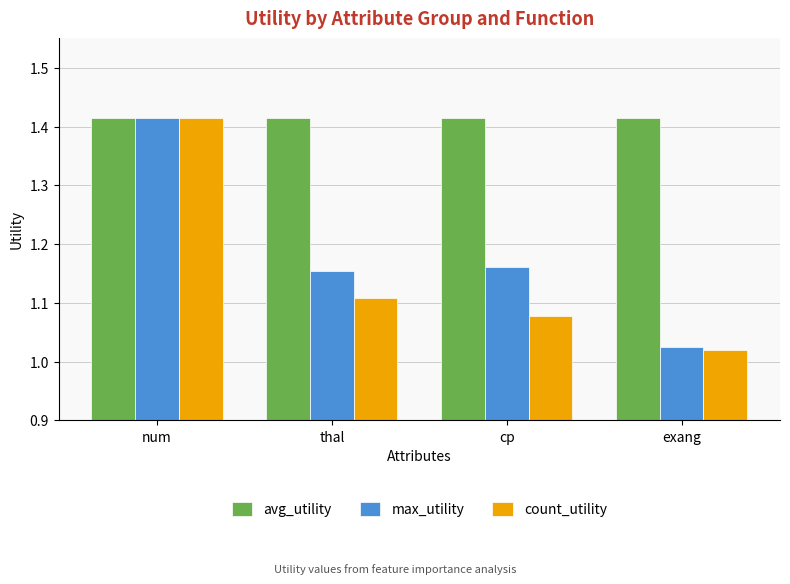

Which series has the largest total across all categories?

avg_utility